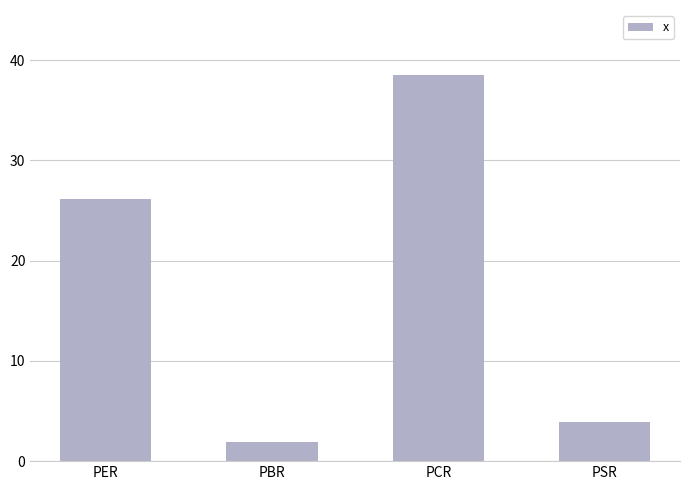

What is the label of the 1st bar from the left?

PER